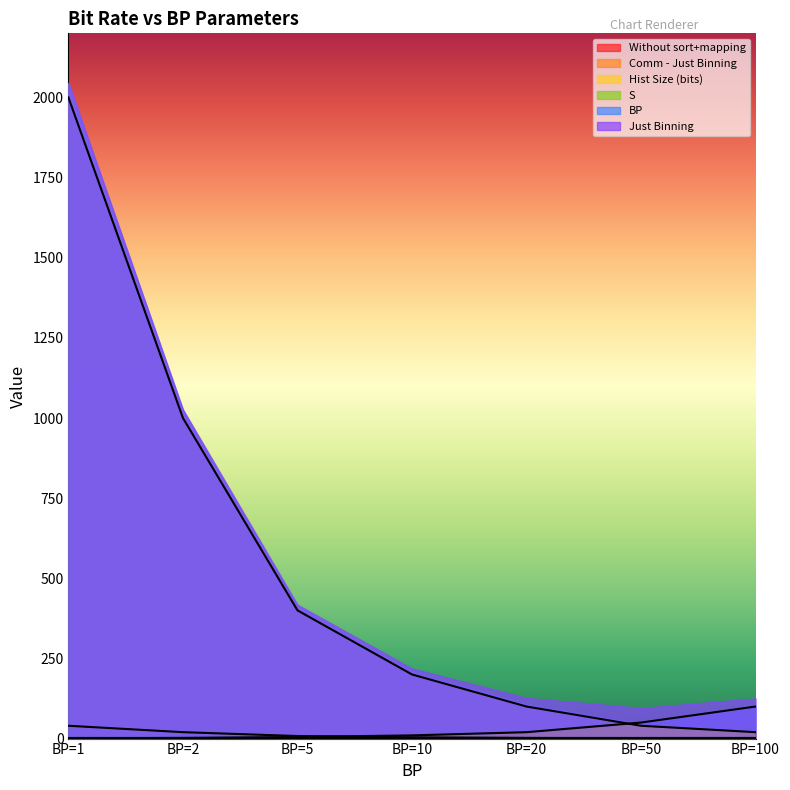

How many values in the Comm - Just Binning series exceed 4?

3